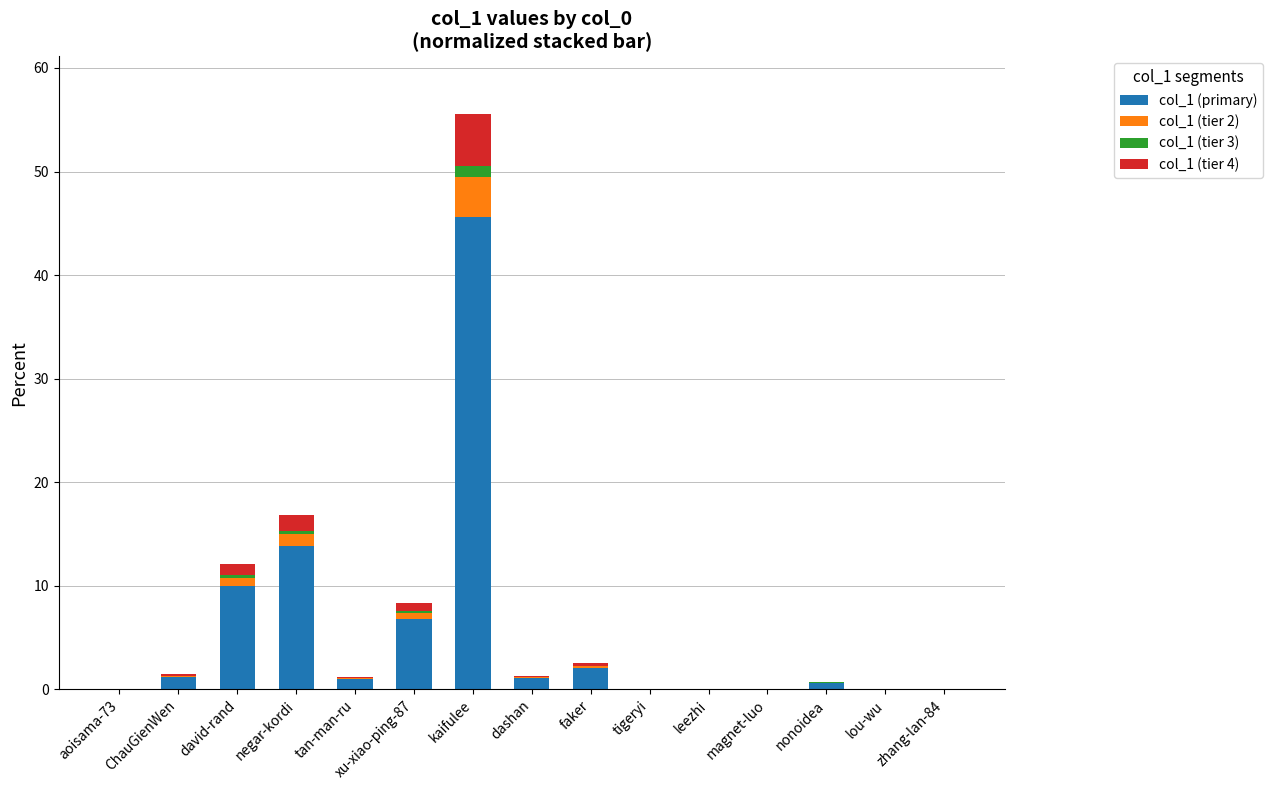

True or false: col_1 (primary) has a value of 0.0 at aoisama-73.

True